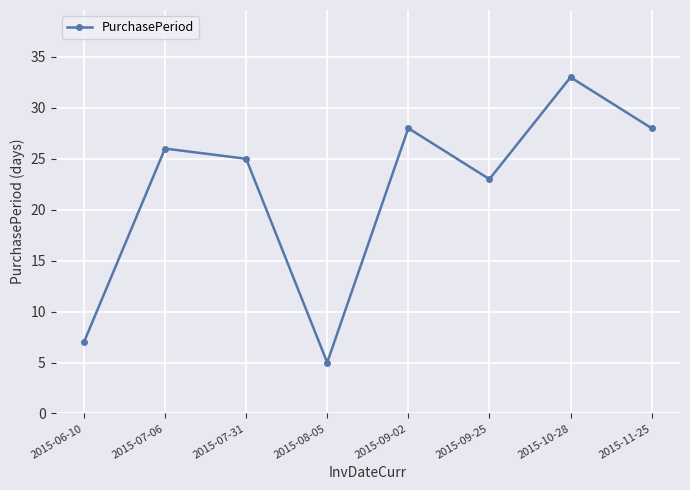

Reading left to right, list all the values displayed in this chart.

7	26	25	5	28	23	33	28